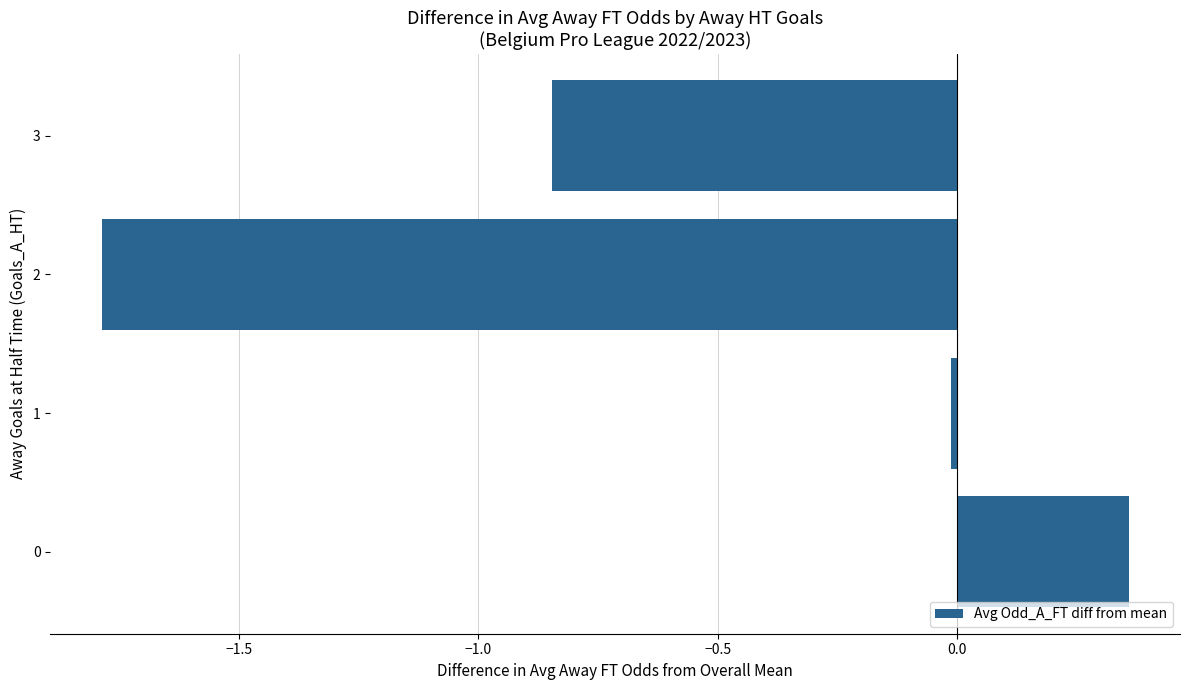

Where is the data nearest to the value 0?

1